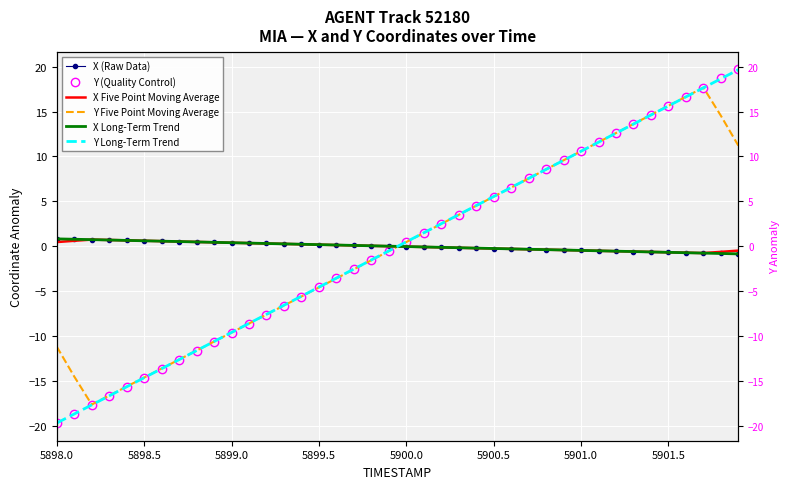

How many values in the Y (Quality Control) series are below 0?

20